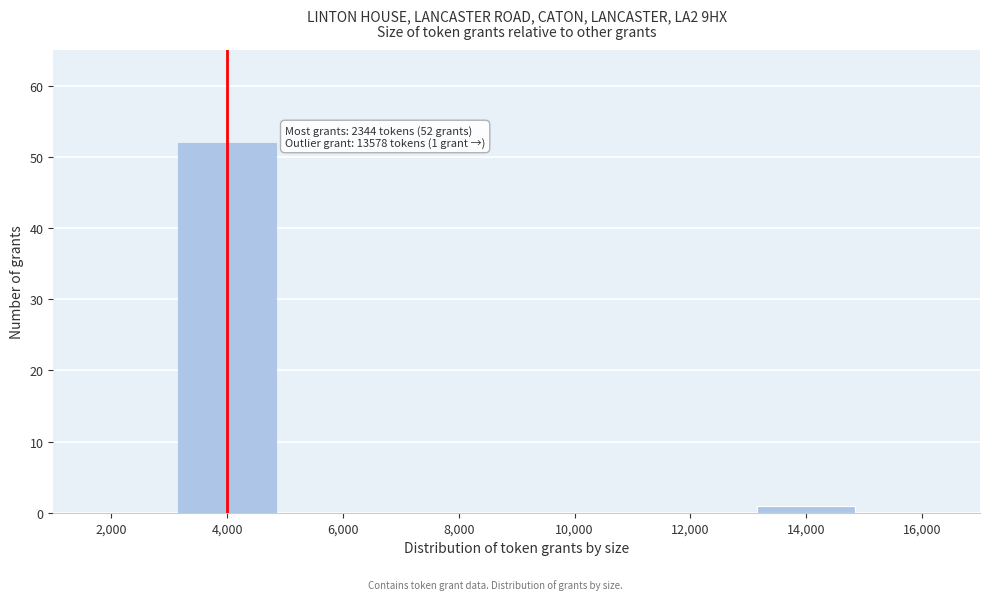

Reading left to right, list all the values displayed in this chart.

2,000=0	4,000=52	6,000=0	8,000=0	10,000=0	12,000=0	14,000=1	16,000=0